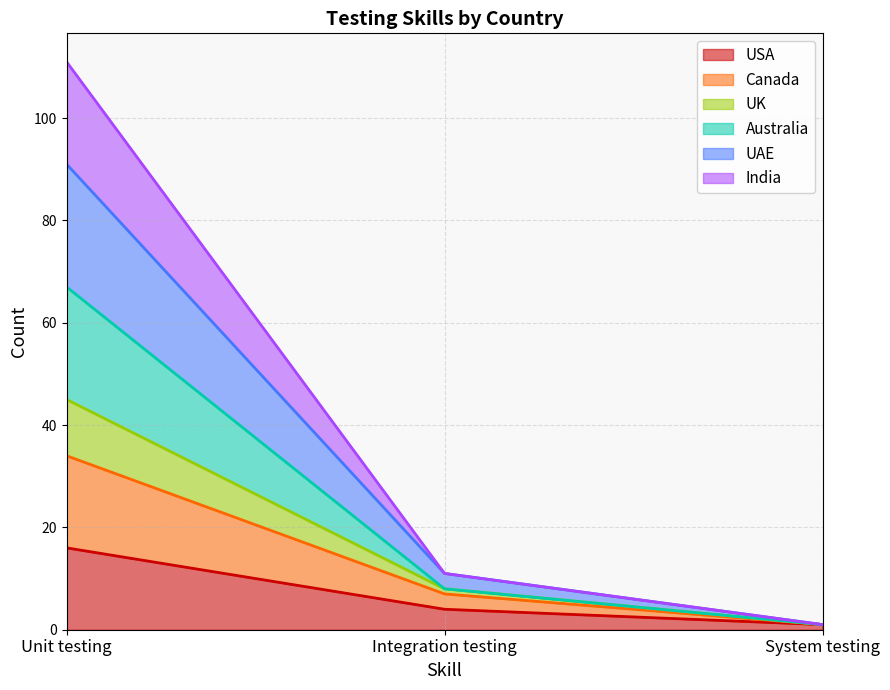

Which category has the lowest value in the USA series?

System testing